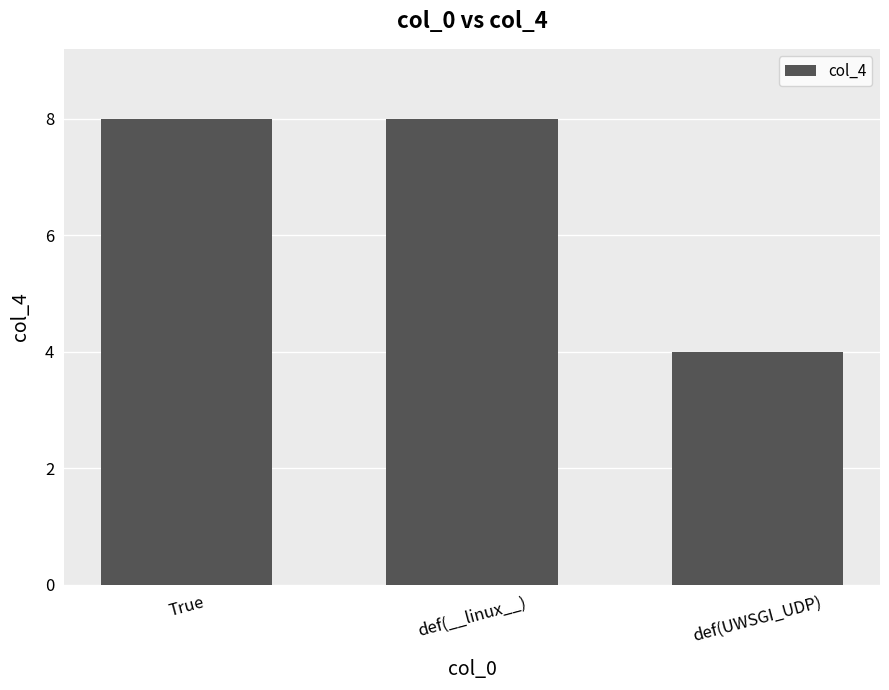

The value at def(__linux__) is 8. True or false?

True